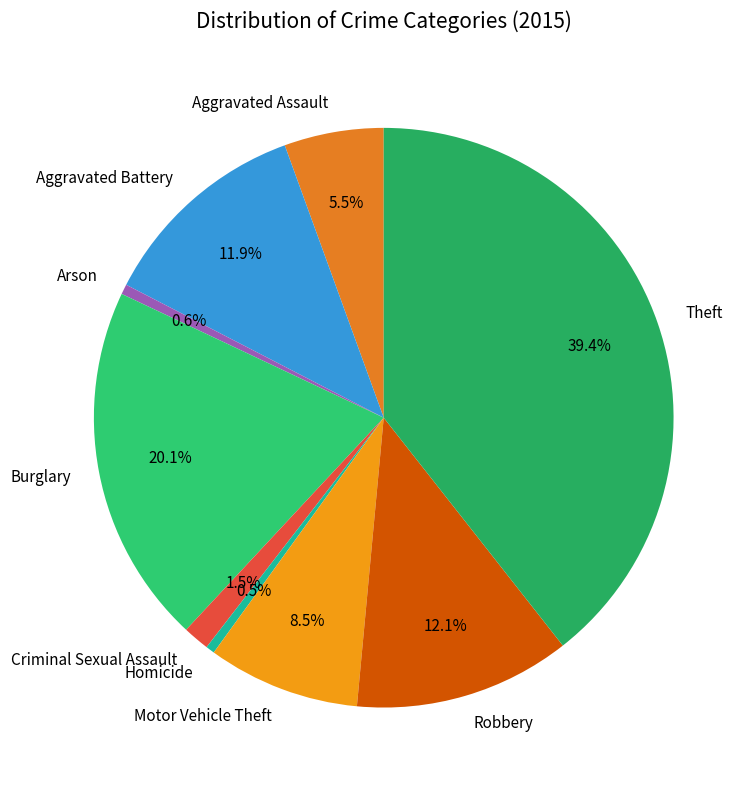

How much of the chart is everything except Aggravated Battery?

88.1%